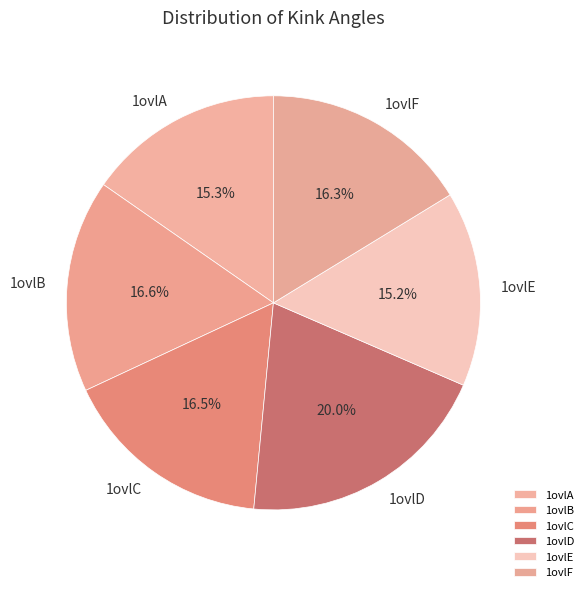

To the nearest percent, what portion does 1ovlD represent?

20%